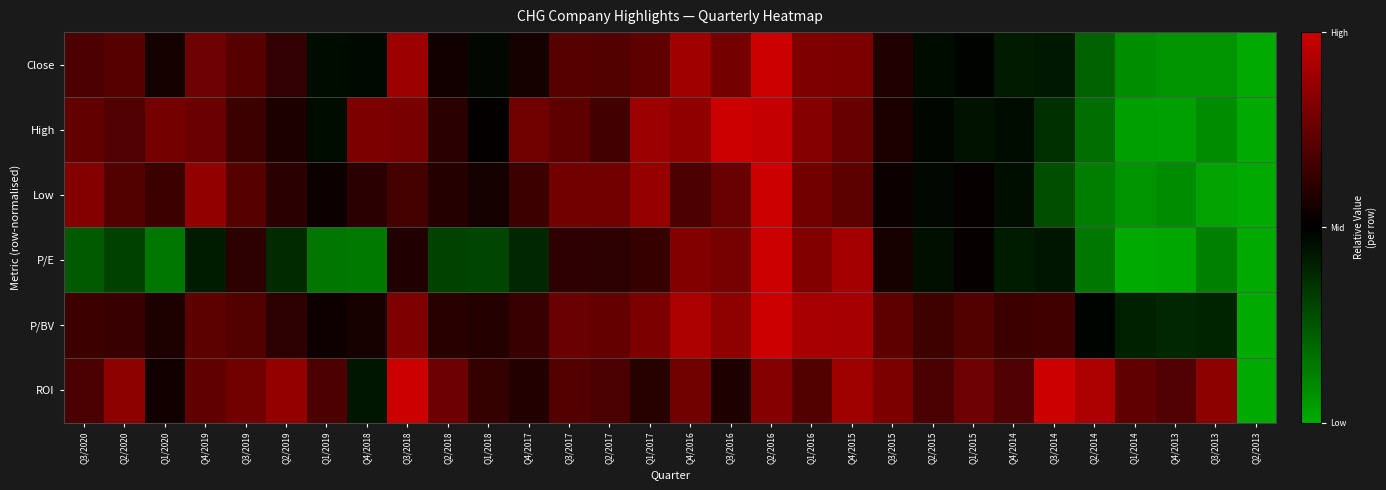

Which category has the lowest value across all series?

Q2/2013